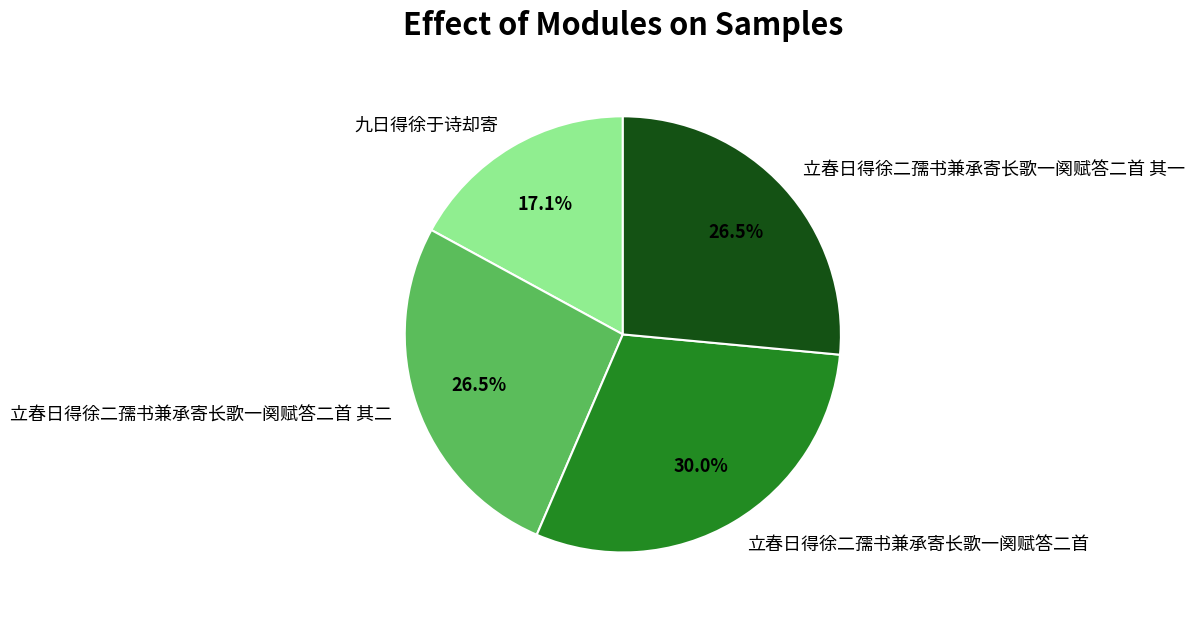

To the nearest percent, what is the combined percentage of 九日得徐于诗却寄 and 立春日得徐二孺书兼承寄长歌一阕赋答二首 其一?

44%